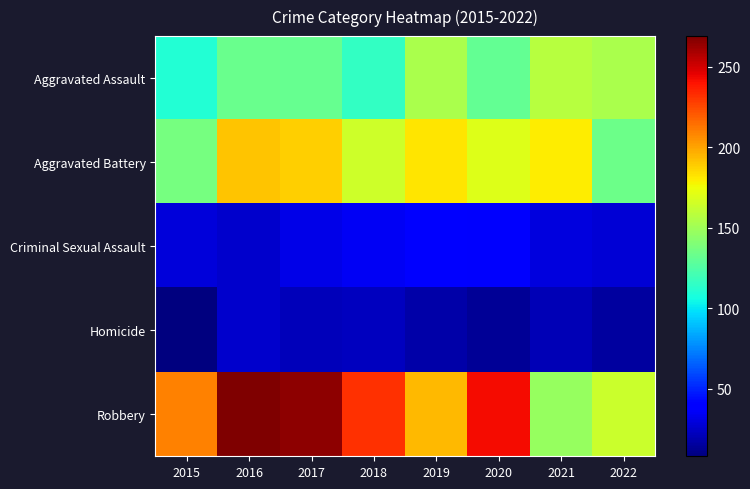

Reading left to right, what are all the values shown in this chart?

Aggravated Assault: 2015=110	2016=133	2017=132	2018=116	2019=153	2020=131	2021=157	2022=153
Aggravated Battery: 2015=137	2016=191	2017=188	2018=165	2019=182	2020=170	2021=180	2022=134
Criminal Sexual Assault: 2015=29	2016=26	2017=32	2018=35	2019=41	2020=37	2021=30	2022=28
Homicide: 2015=8	2016=26	2017=22	2018=23	2019=18	2020=14	2021=21	2022=16
Robbery: 2015=209	2016=269	2017=265	2018=232	2019=194	2020=242	2021=147	2022=163